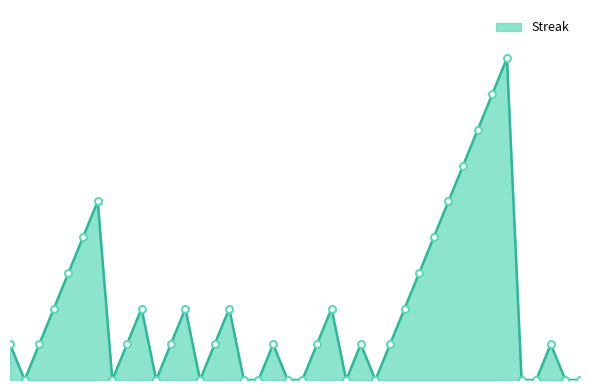

Reading right to left, list all the values displayed in this chart.

2010-08-19=0	2010-08-18=0	2010-08-17=1	2010-08-16=0	2010-08-15=0	2010-08-14=9	2010-08-13=8	2010-08-12=7	2010-08-11=6	2010-08-10=5	2010-08-09=4	2010-08-08=3	2010-08-07=2	2010-08-06=1	2010-08-05=0	2010-08-04=1	2010-08-03=0	2010-08-01=2	2010-07-31=1	2010-07-30=0	2010-07-29=0	2010-07-28=1	2010-07-27=0	2010-07-26=0	2010-07-25=2	2010-07-24=1	2010-07-23=0	2010-07-22=2	2010-07-21=1	2010-07-20=0	2010-07-19=2	2010-07-18=1	2010-07-17=0	2010-07-16=5	2010-07-15=4	2010-07-11=3	2010-07-10=2	2010-07-09=1	2010-07-08=0	2010-07-07=1